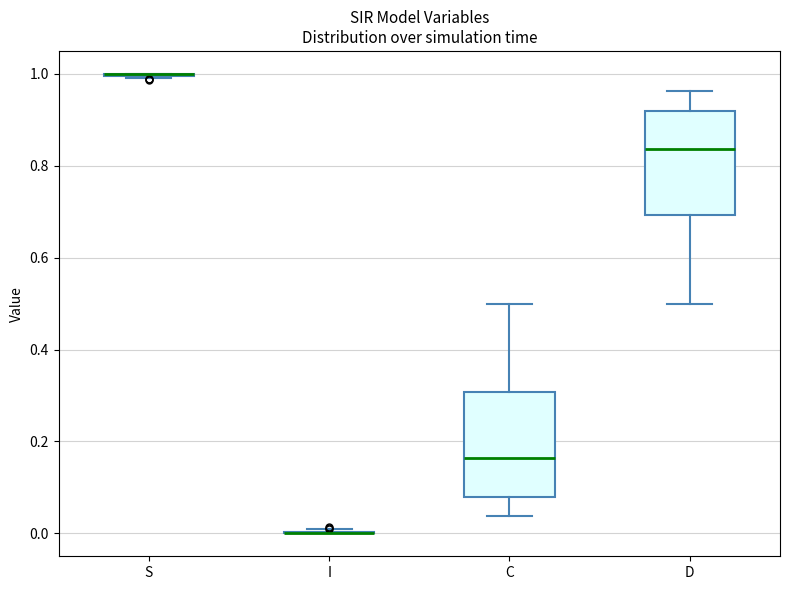

Reading left to right, transcribe this box plot: for each box, give where its median line is, the range the box spans, and where its two whiskers end, as read against the y-axis. The values are not printed on the chart, so give them approximately, as read against the axis.

S: box collapsed to a line at 1.00, whiskers 1.00 to 1.00
I: box collapsed to a line at 0.00, whiskers 0.00 to 0.00
C: median 0.16, box 0.08 to 0.30, whiskers 0.04 to 0.50
D: median 0.84, box 0.70 to 0.92, whiskers 0.50 to 0.96